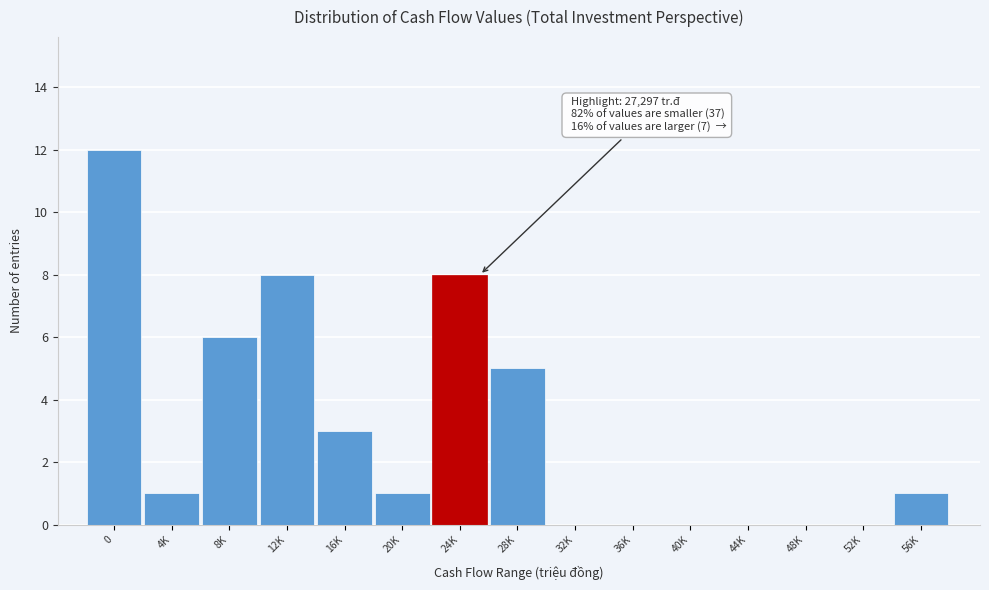

Reading left to right, extract all data points from this chart.

0=12	4K=1	8K=6	12K=8	16K=3	20K=1	24K=8	28K=5	32K=0	36K=0	40K=0	44K=0	48K=0	52K=0	56K=1